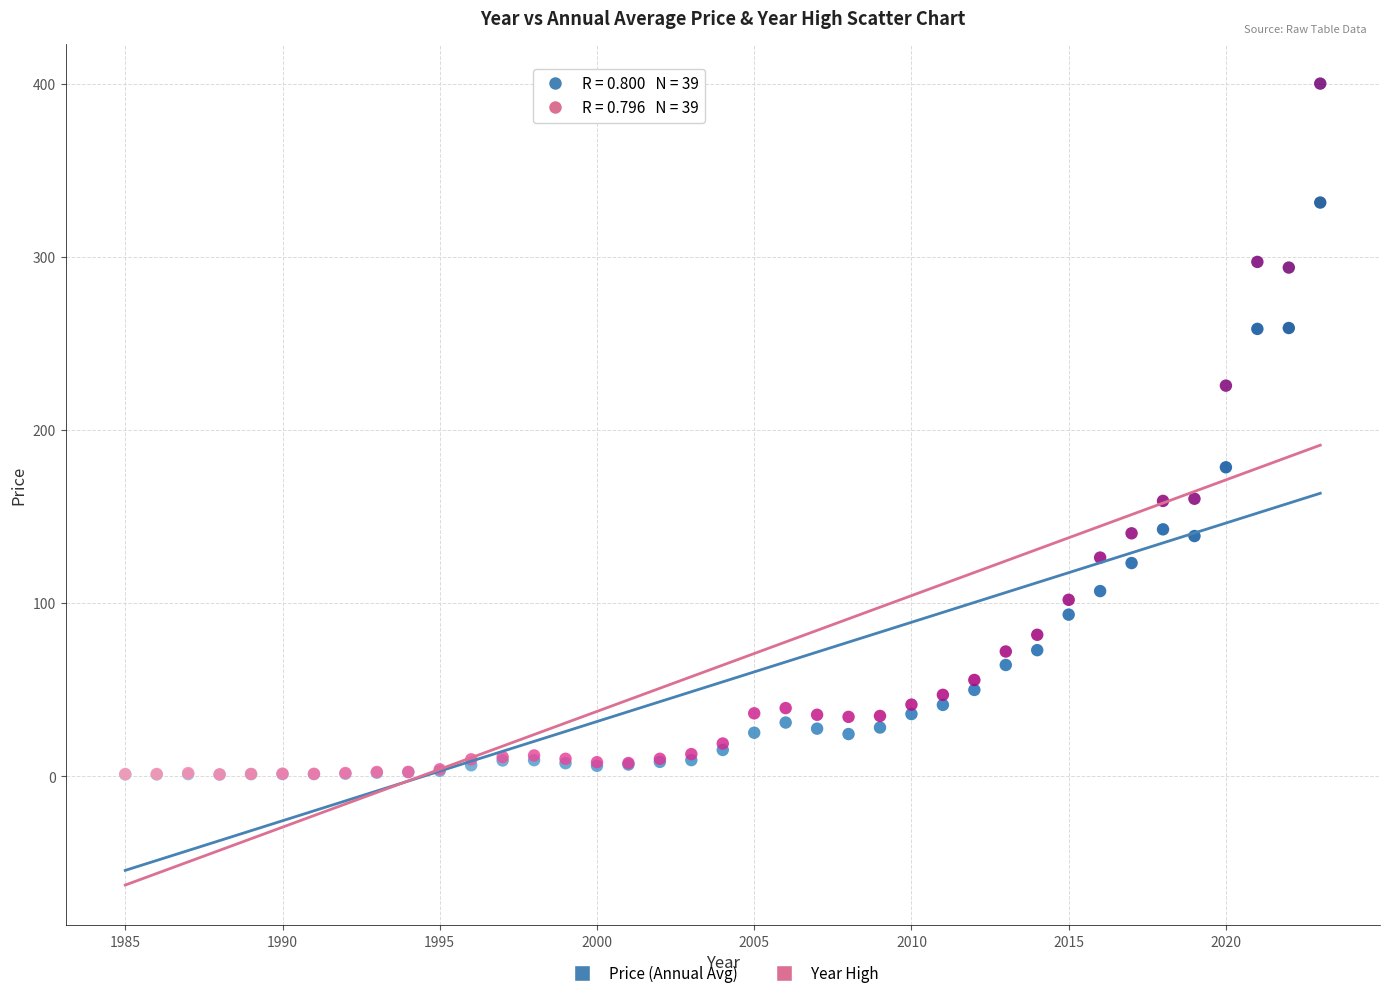

What are all the series names shown in the legend?

Price (Annual Avg), Year High